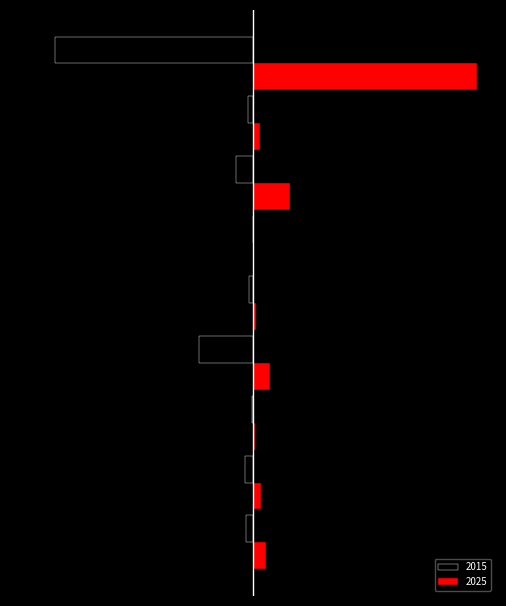

List the series in order of their peak value, lowest first.

Black, Red